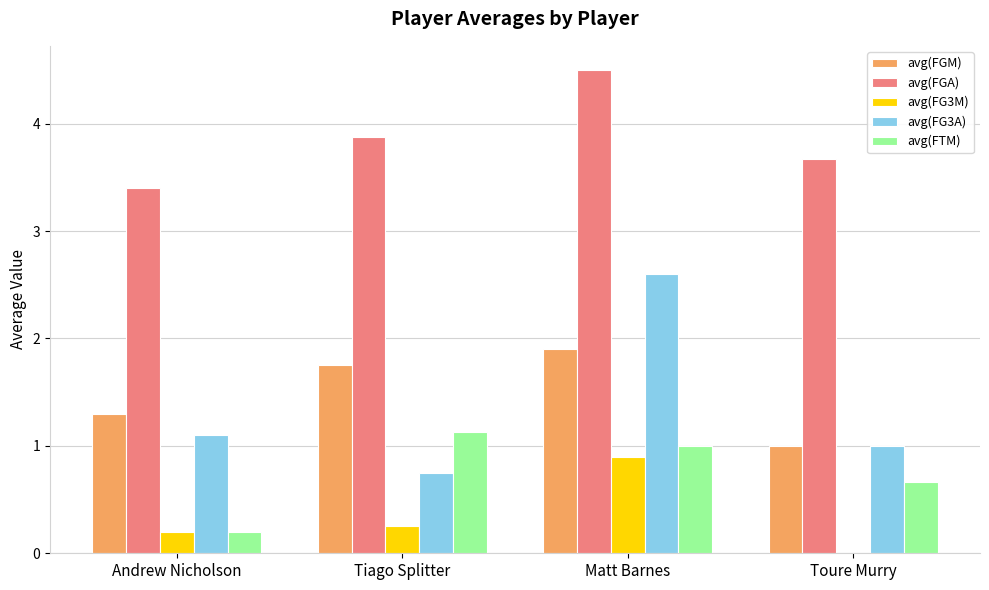

Which series changed the most between Matt Barnes and Toure Murry?

avg(FG3A)